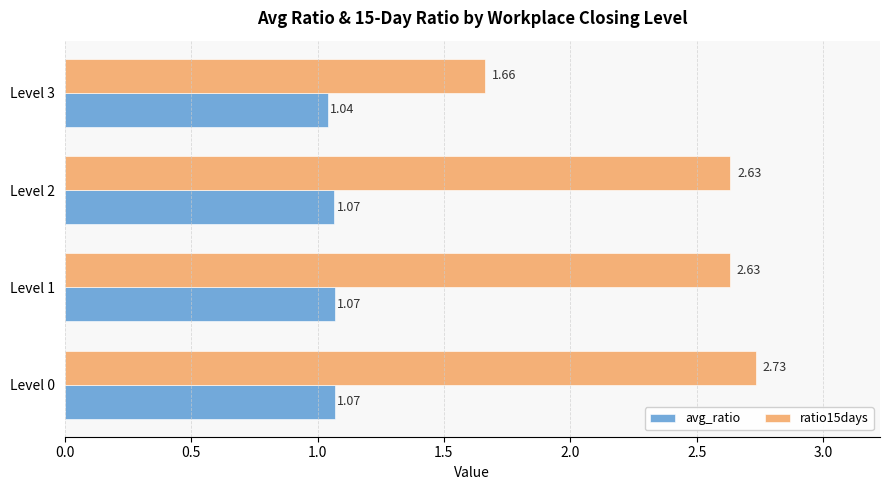

List the series in order of their overall mean, lowest first.

avg_ratio, ratio15days